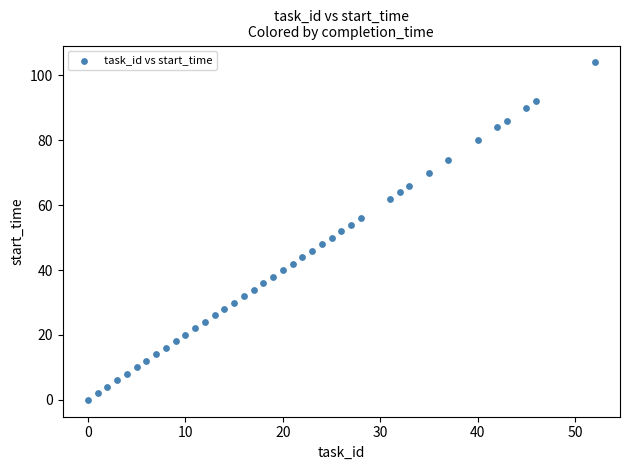

What is the range of Y values (max minus min)?

104